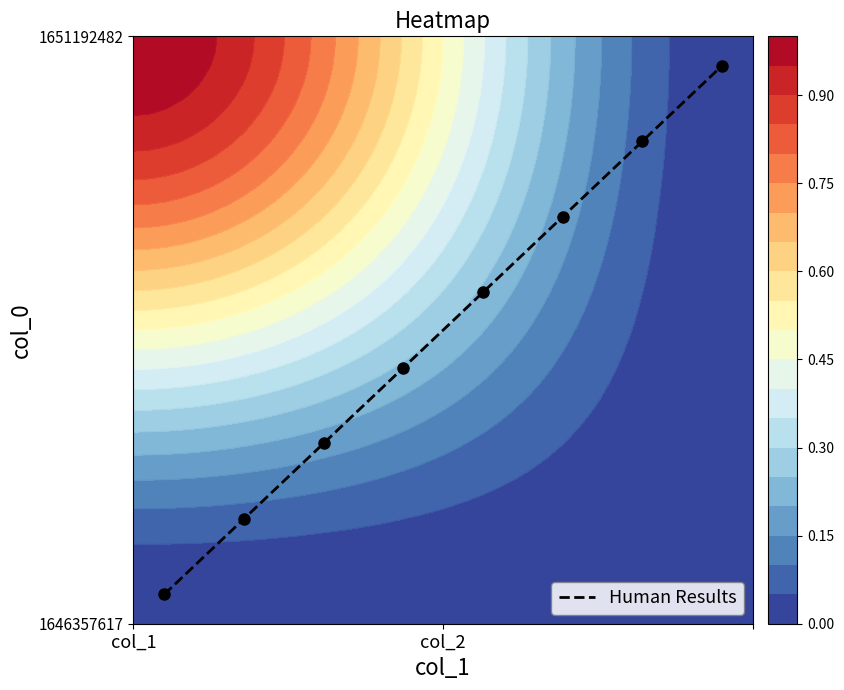

What is the average value?

0.5